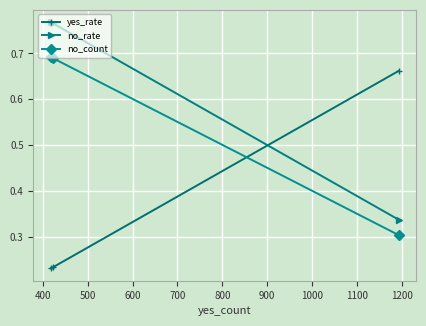

List the series in order of their overall mean, lowest first.

yes_rate, no_count, no_rate